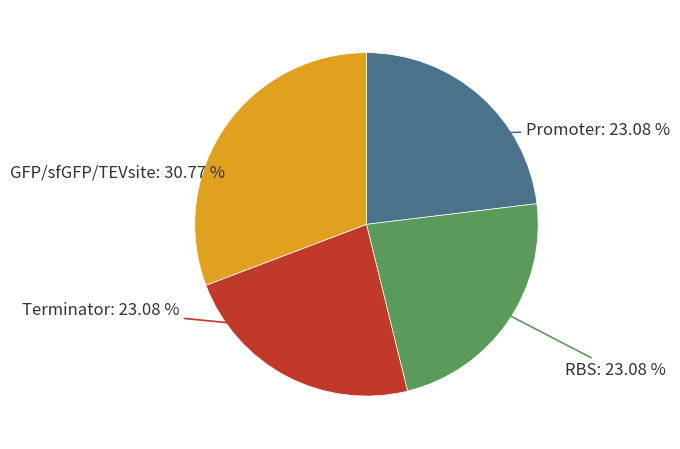

Is the sum of Terminator and RBS greater than half?

No